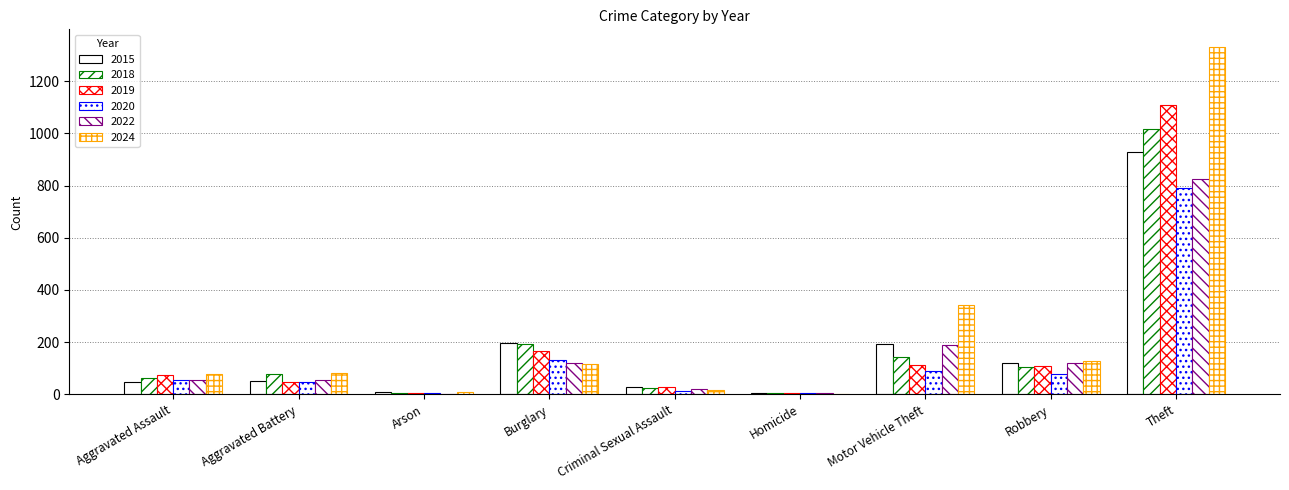

How many groups of bars are there?

9